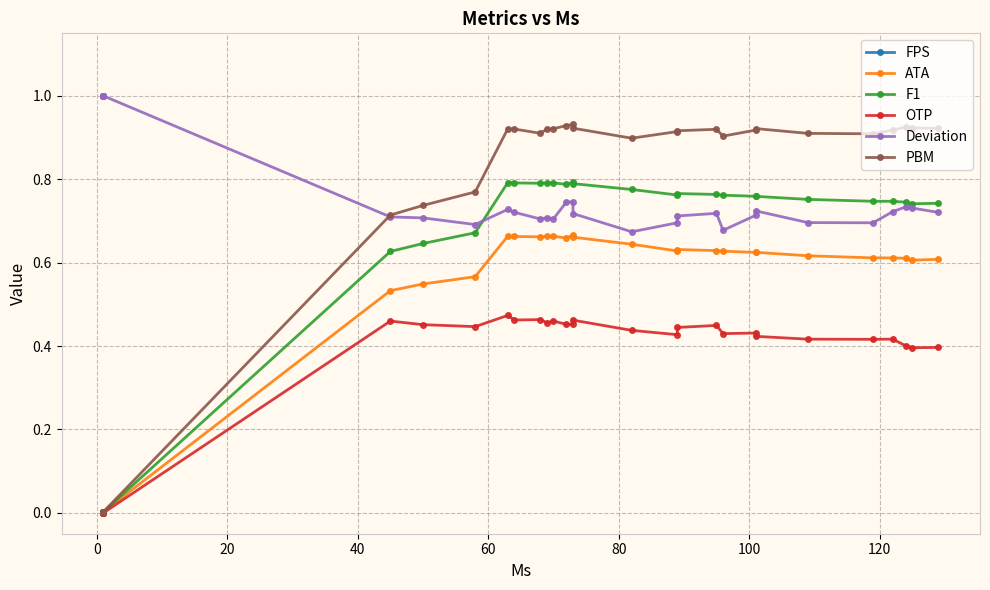

Count the number of data series in this chart.

6